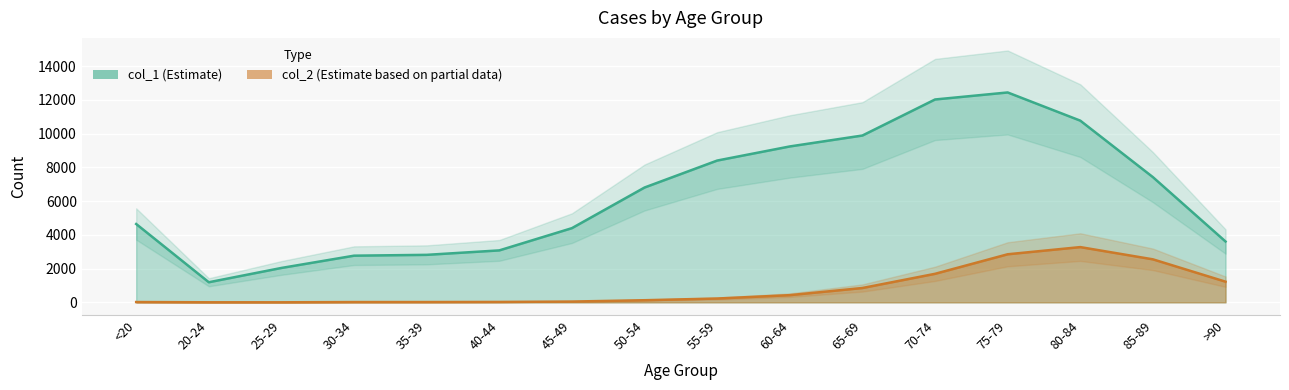

How many lines are shown in the chart?

2